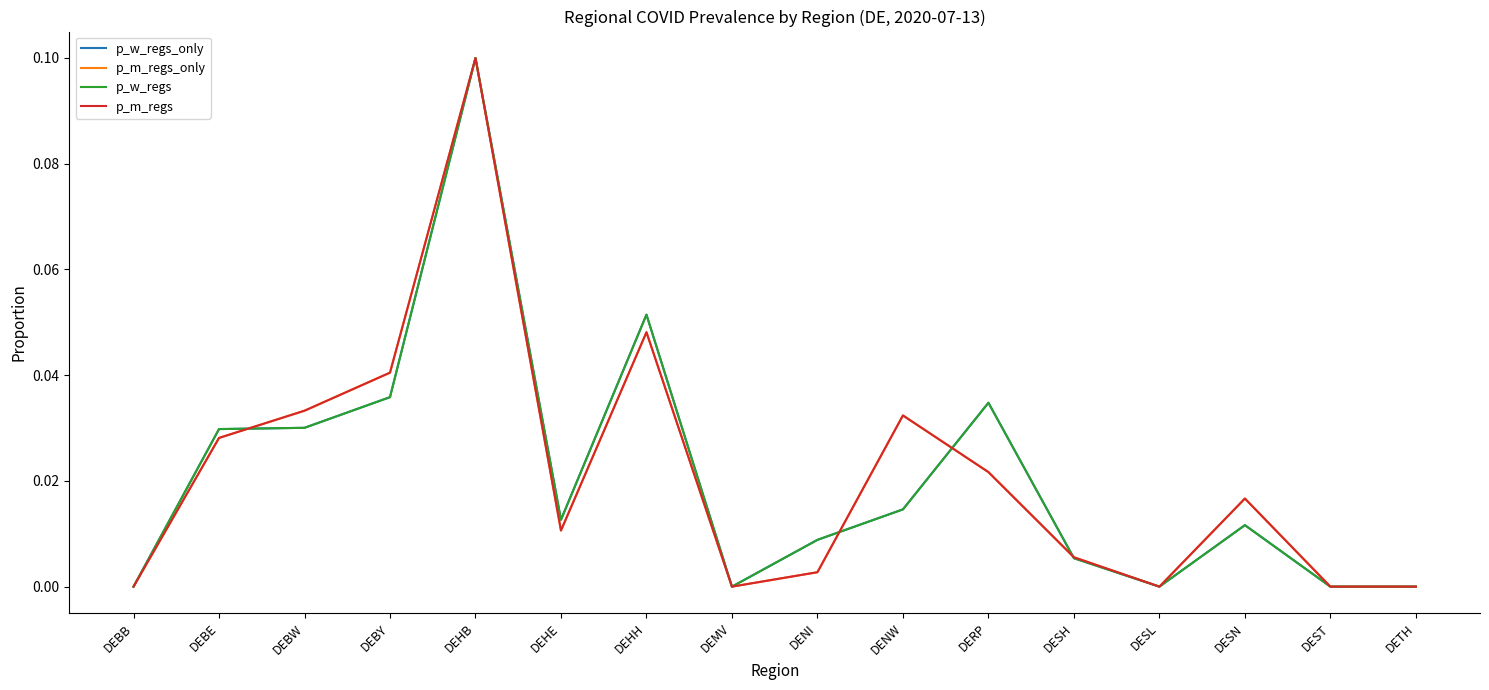

Does the chart display data point markers on the line(s)?

No